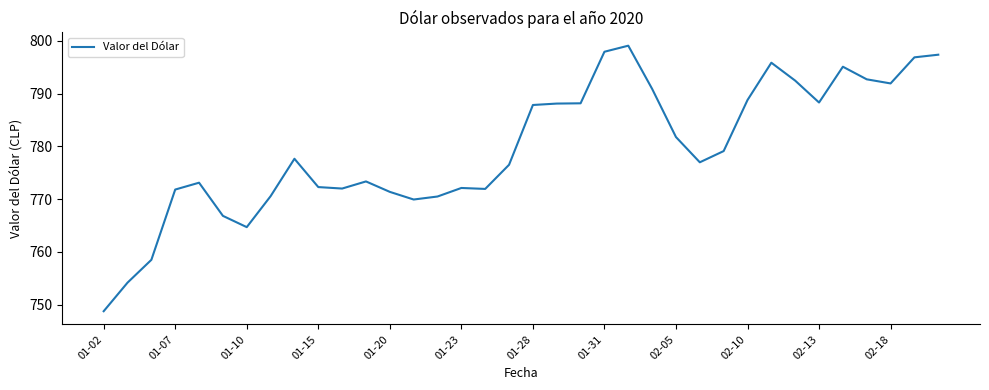

What is the greatest value displayed?

799.1